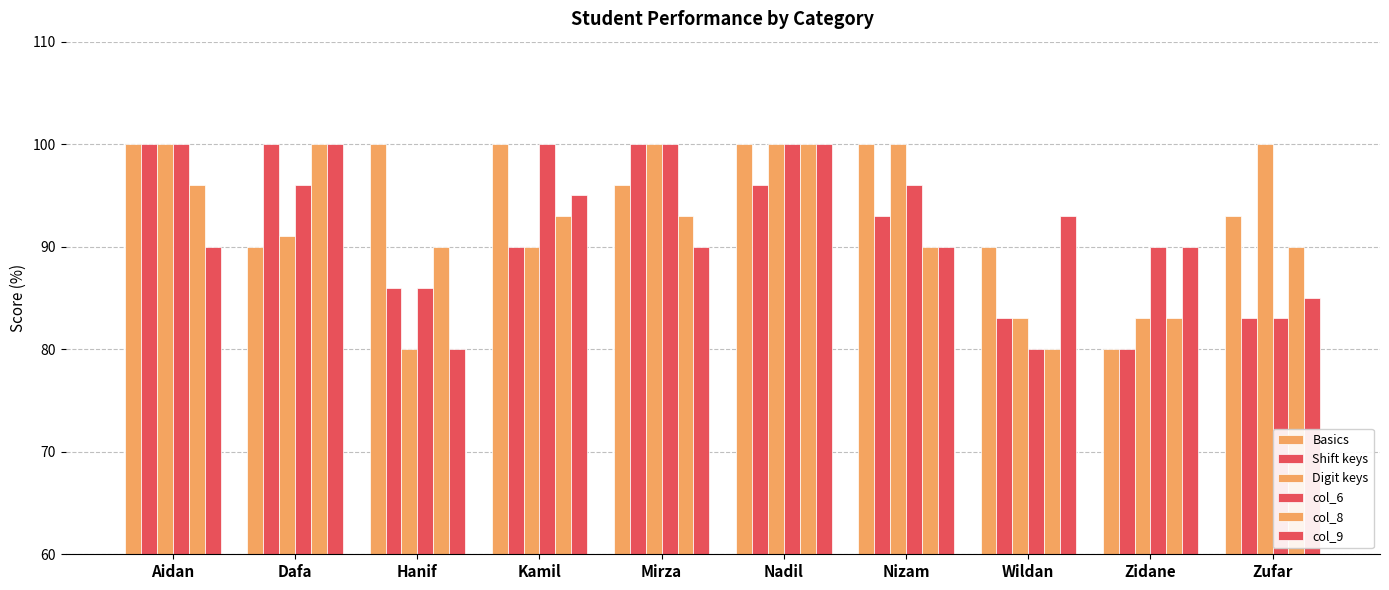

Is it true that col_8 equals 56 at Zidane?

False